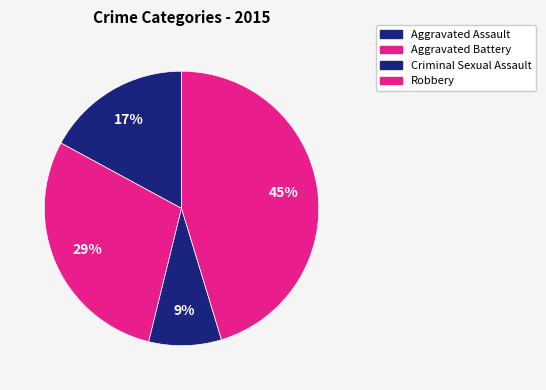

To the nearest percent, what is the combined percentage of Criminal Sexual Assault and Aggravated Assault?

26%